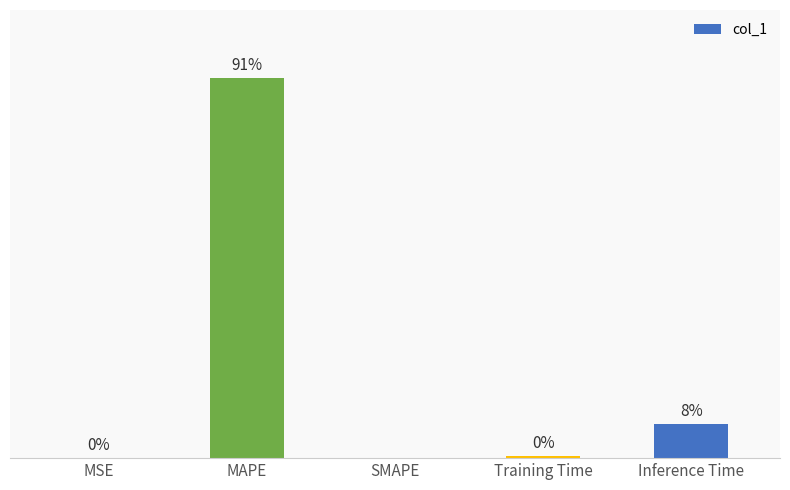

Between Training Time and MAPE, which is larger?

MAPE